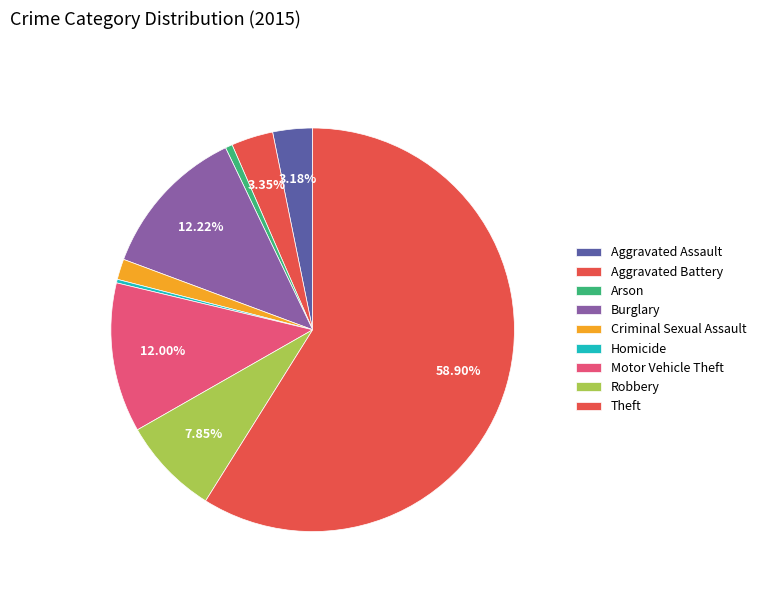

Count the number of slices in the pie.

9